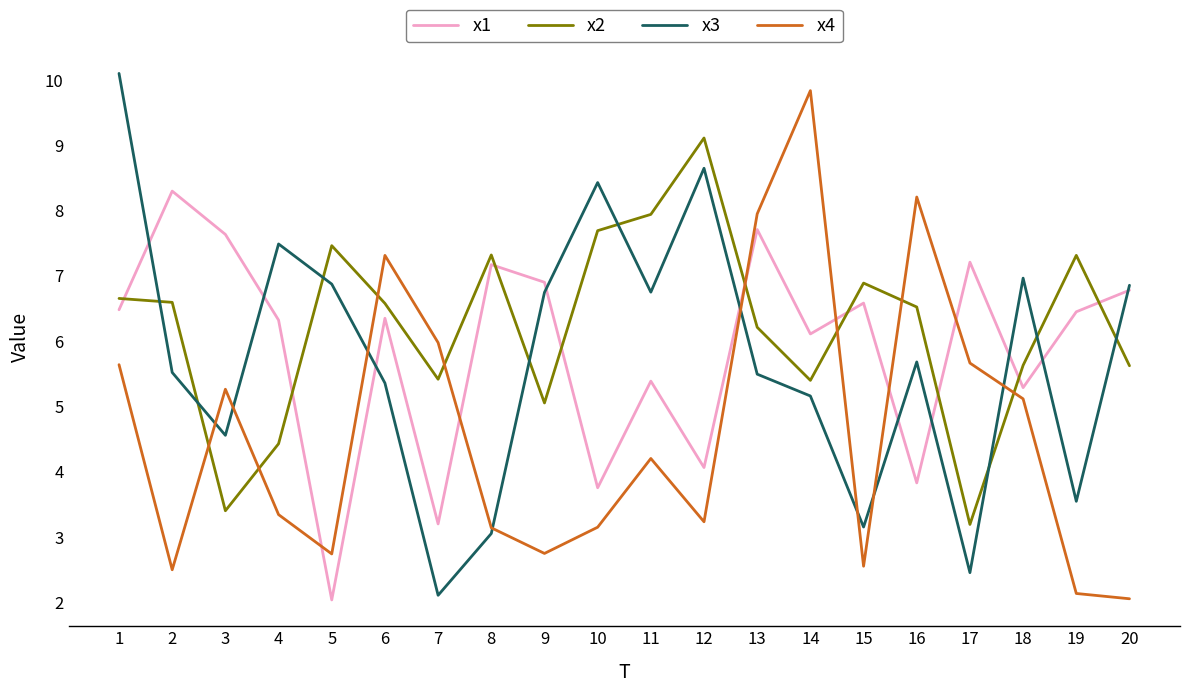

Does the chart have visible grid lines?

No